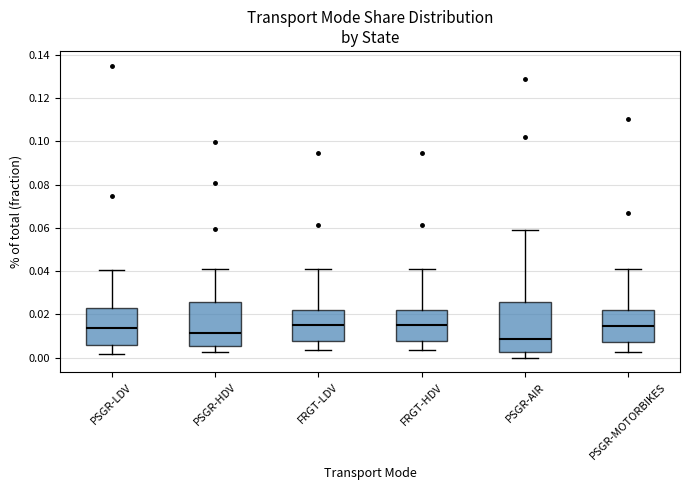

Which box has the lowest median line?

PSGR-AIR